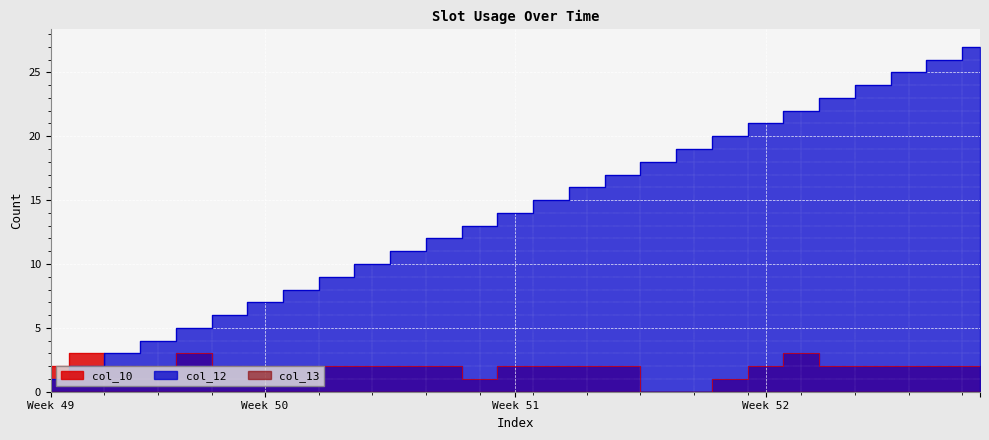

What is the greatest value displayed?

27